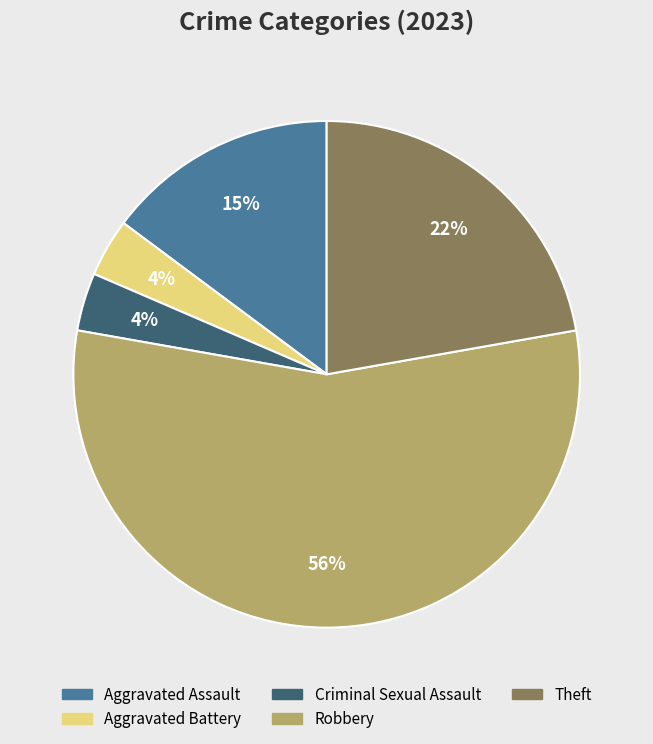

To the nearest percent, what is the average slice percentage?

20%